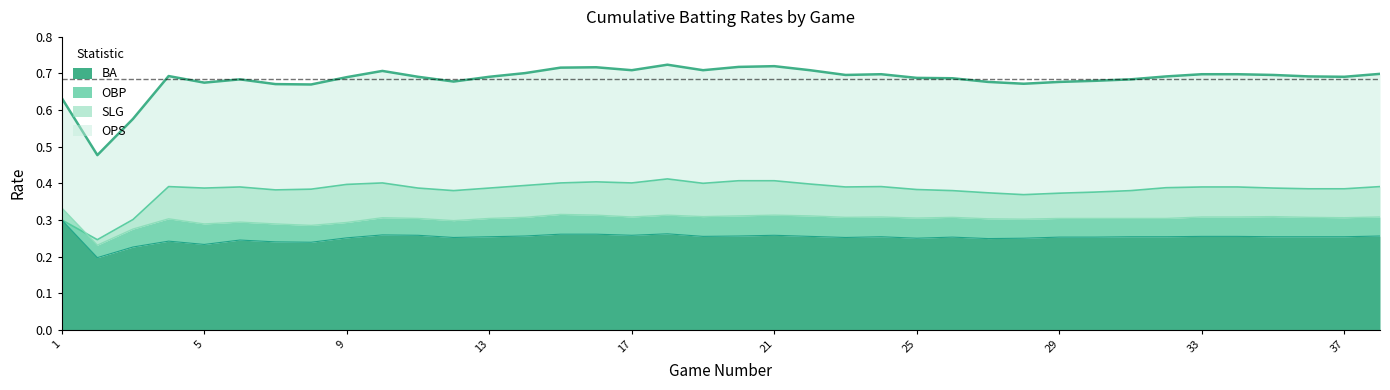

How many series are shown in this chart?

4